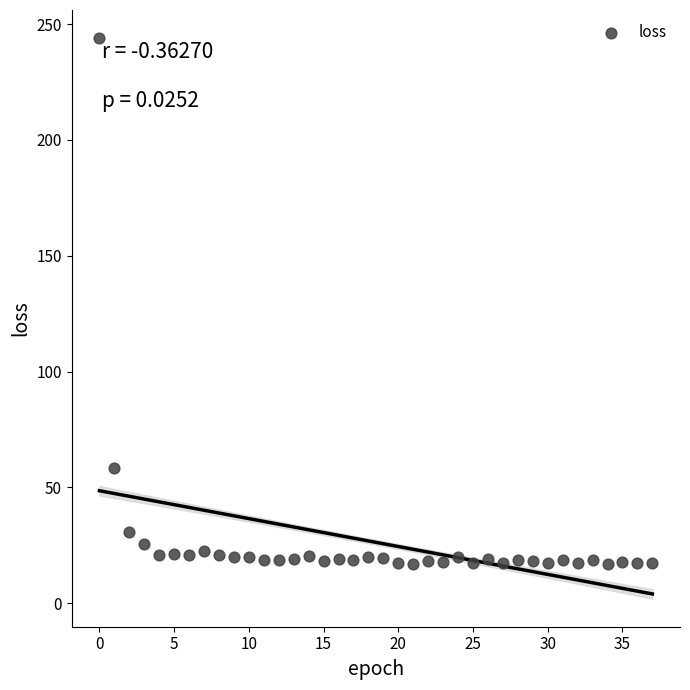

What Y value in the scatter plot is closest to 130?

58.2